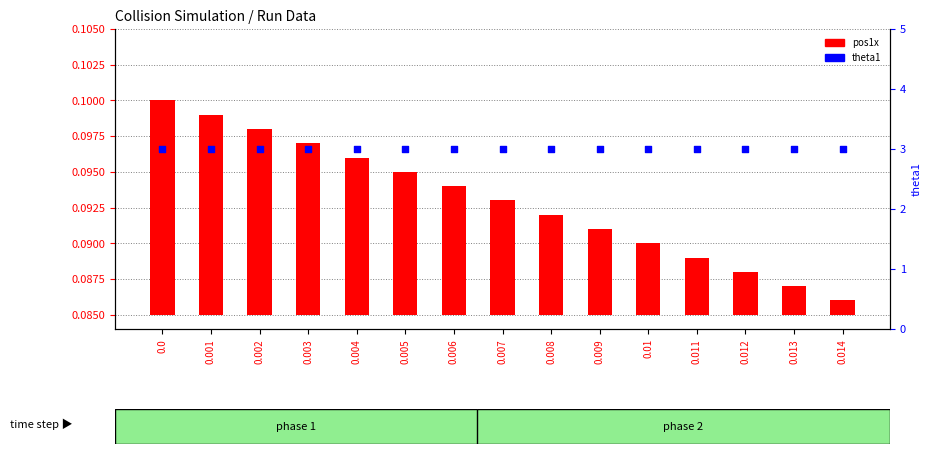

What are all the series names shown in the legend?

pos1x, theta1